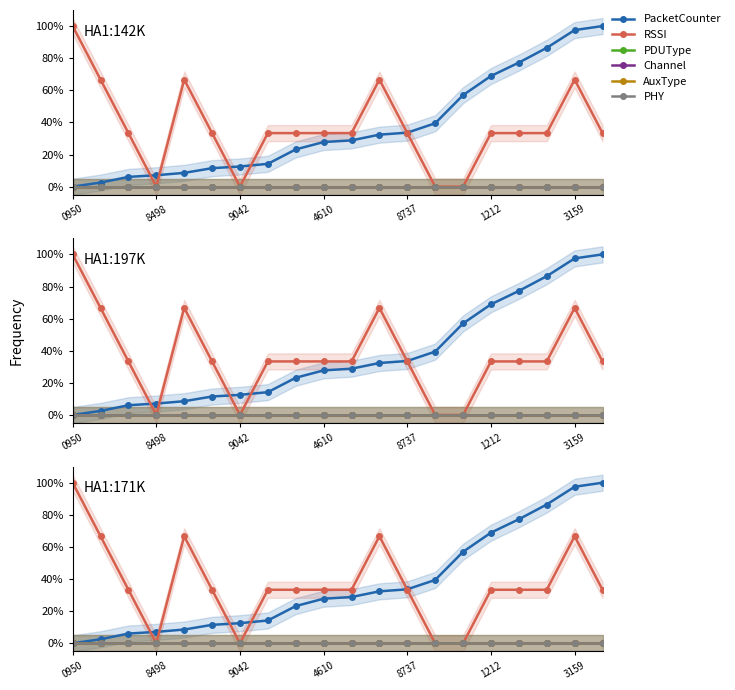

What are all the series names shown in the legend?

PacketCounter, RSSI, PDUType, Channel, AuxType, PHY